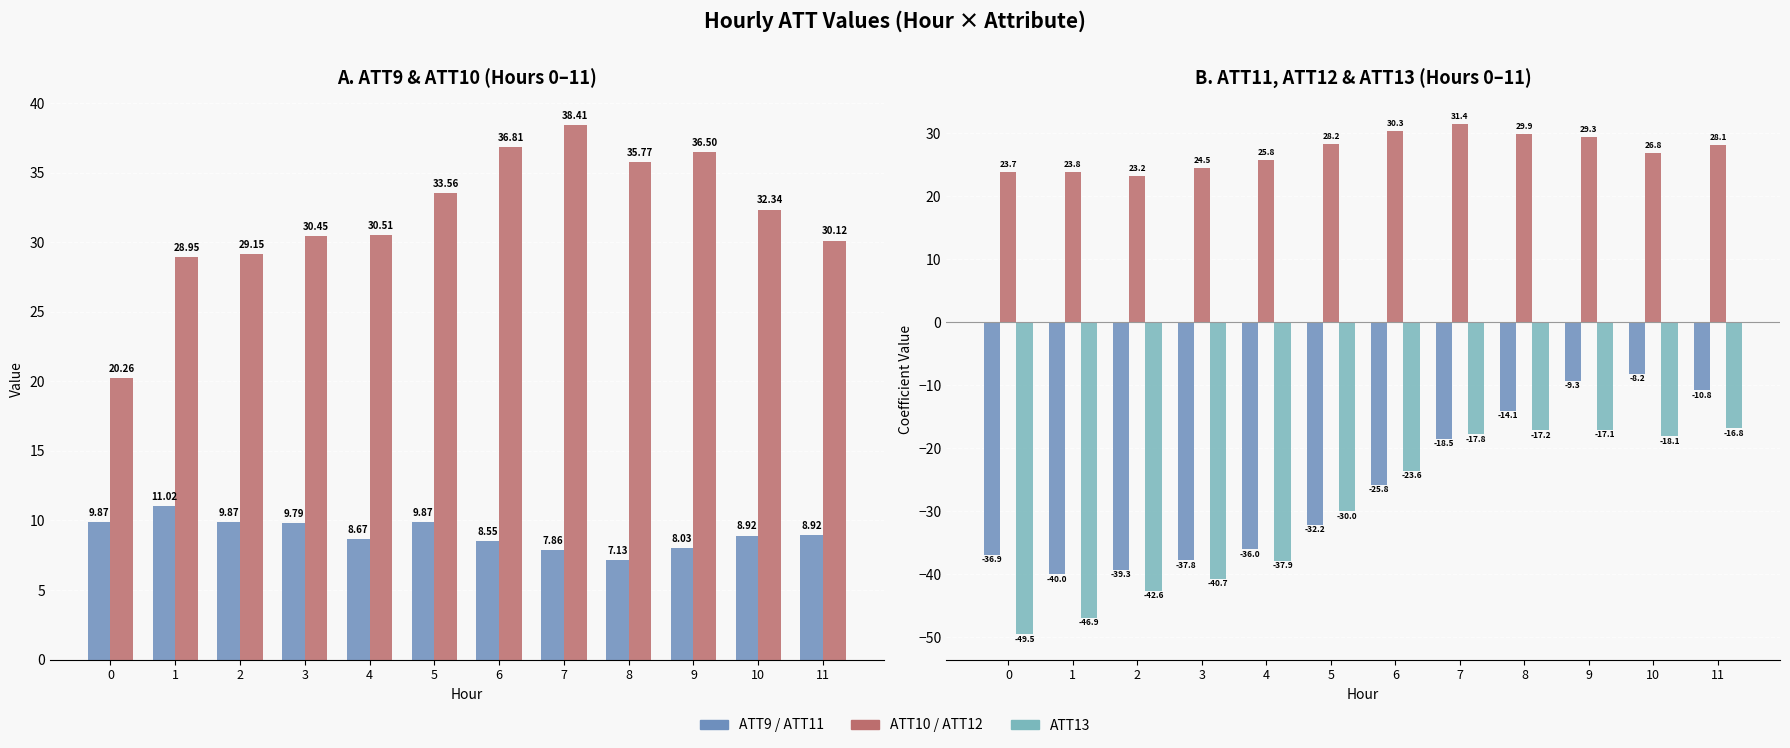

Which series has the largest total across all categories?

ATT10